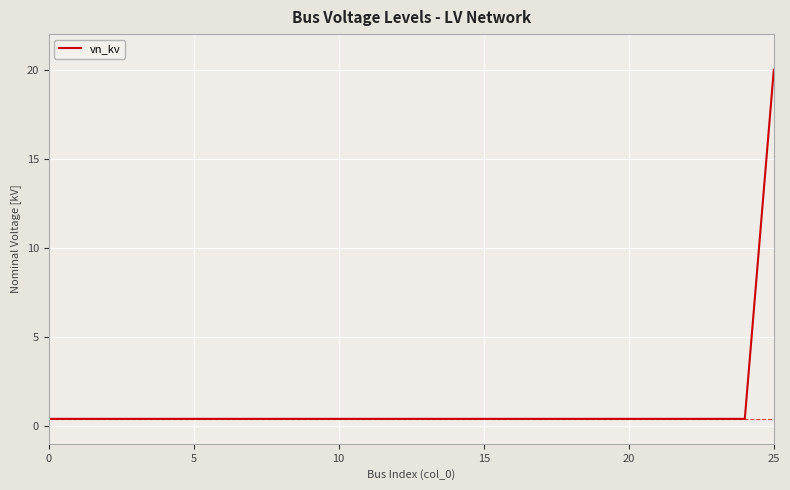

How many distinct data groups are displayed?

1